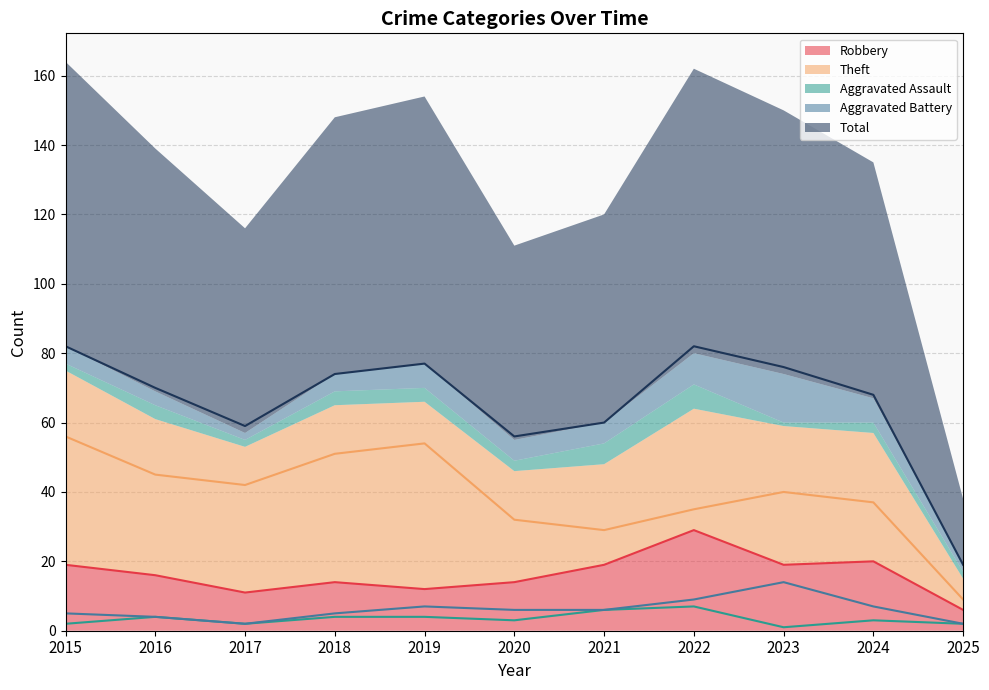

What is the difference between the maximum and minimum values in the Aggravated Battery series?

12